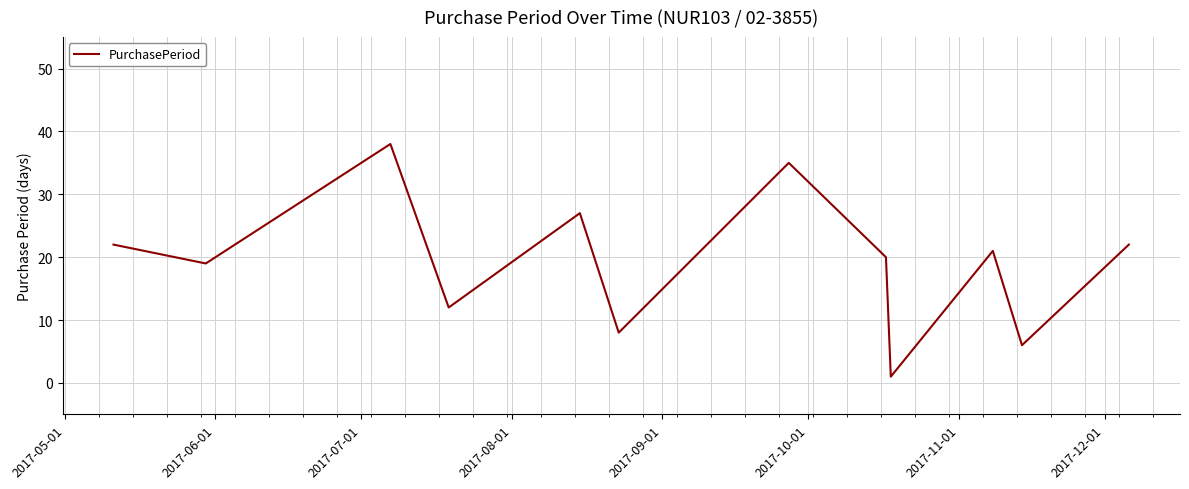

What is the difference between the maximum and minimum values?

37